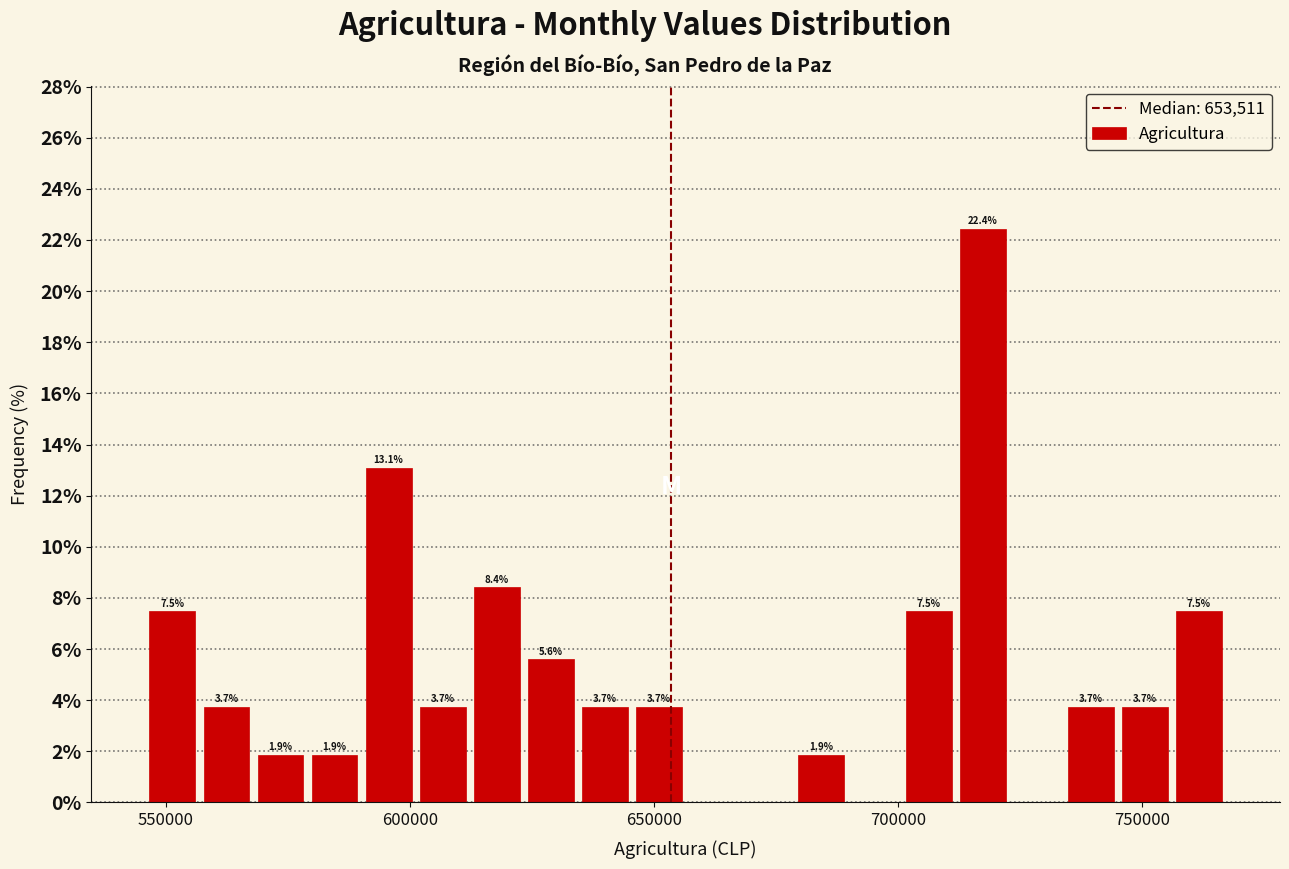

Around what value on the x-axis is the tallest bar? Give the approximate position of its centre, as read against the axis.

715000